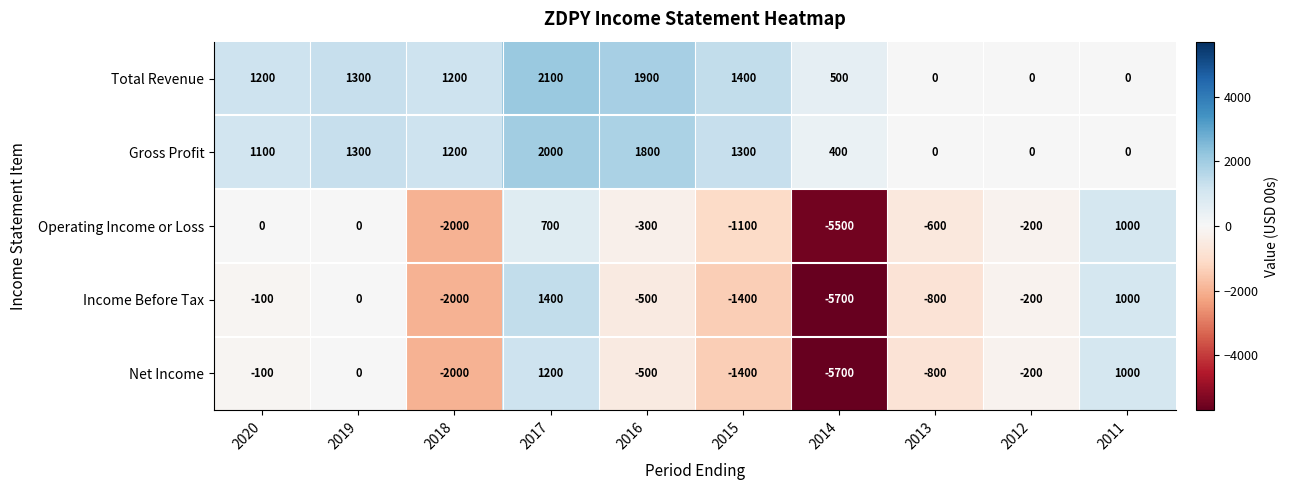

How many categories are shown in the chart?

10